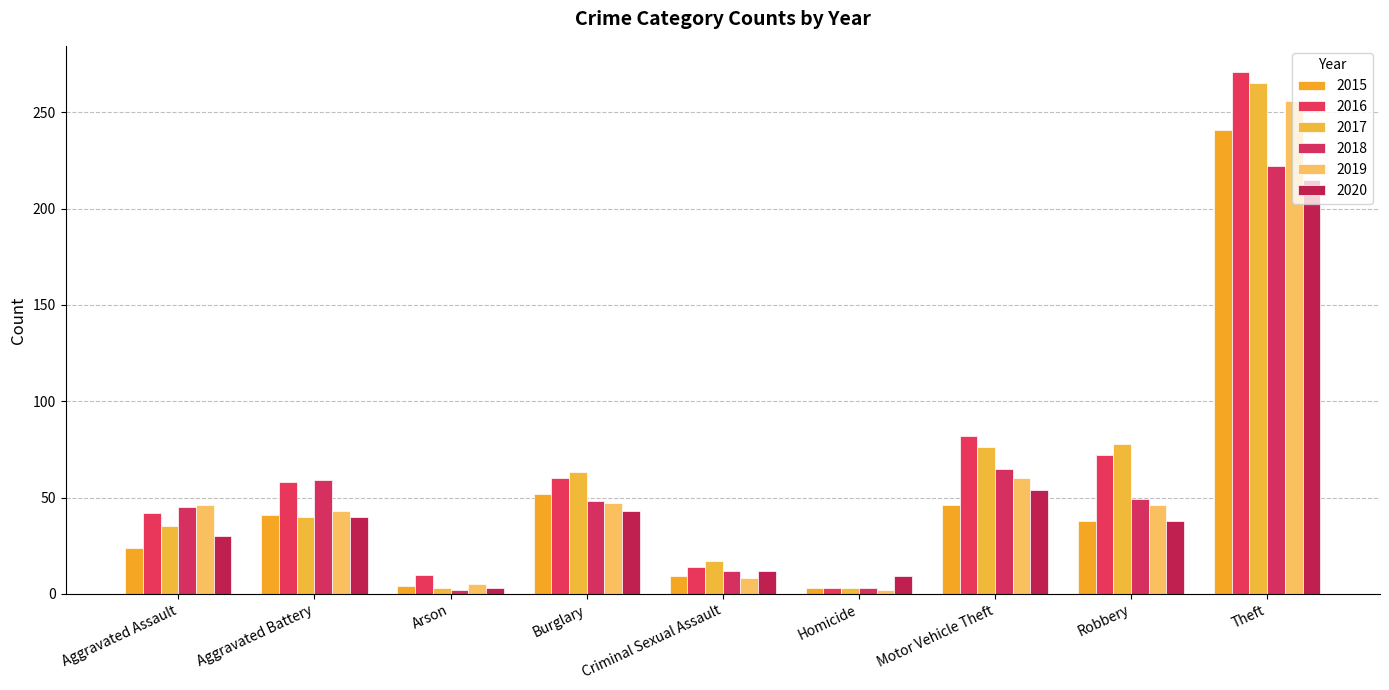

How many groups of bars are there?

9